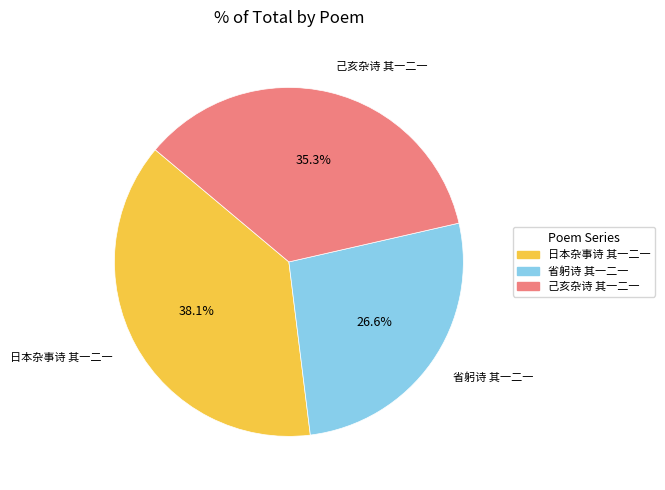

What is the total percentage of 日本杂事诗 其一二一 and 省躬诗 其一二一?

64.7%